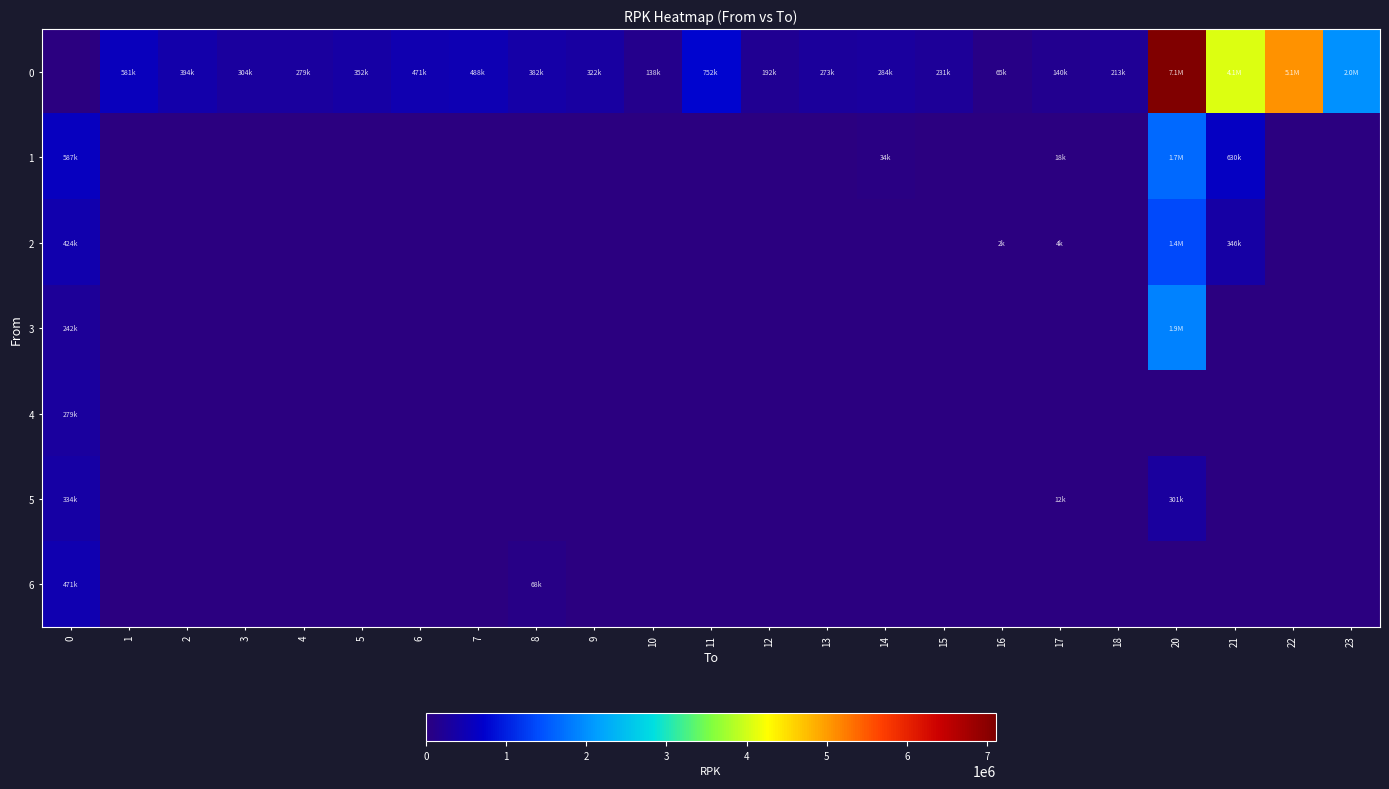

Rank the series by their maximum value, from highest to lowest.

0, 3, 1, 2, 6, 5, 4